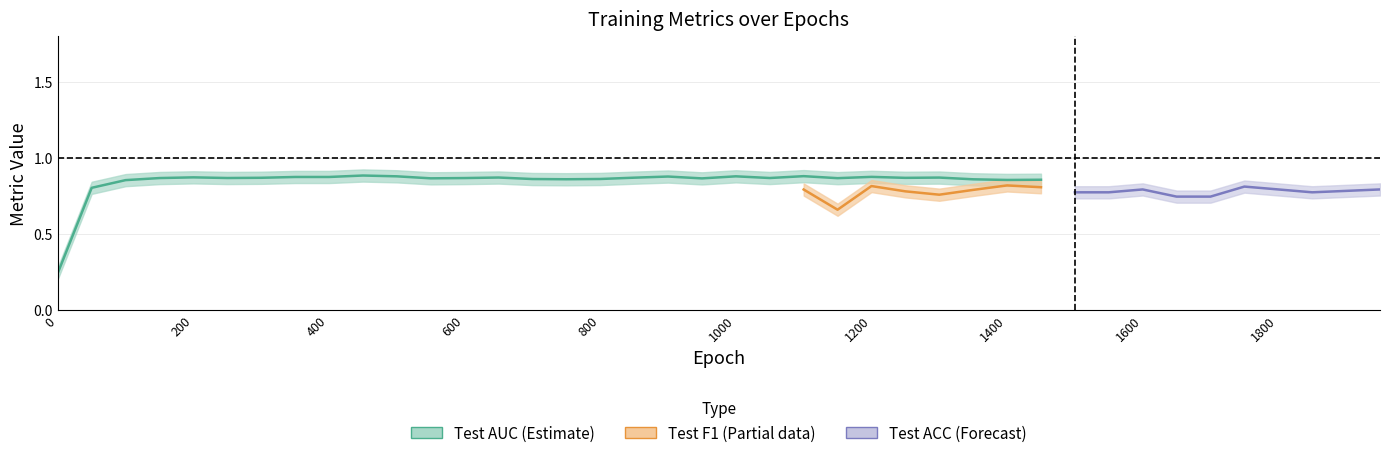

At which category is the sum across all series the highest?

24